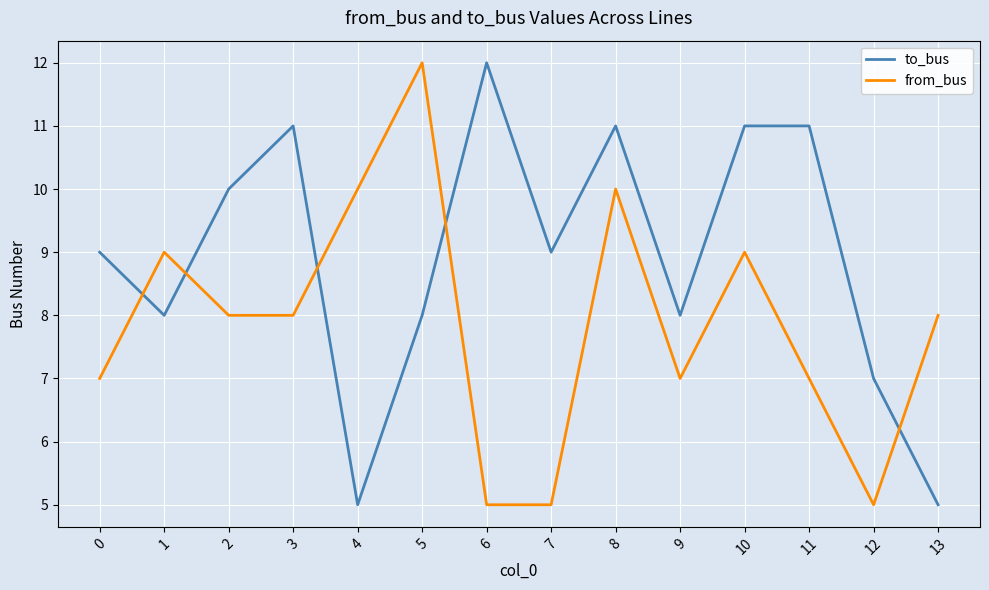

At 0, list the series in order from largest to smallest.

to_bus, from_bus